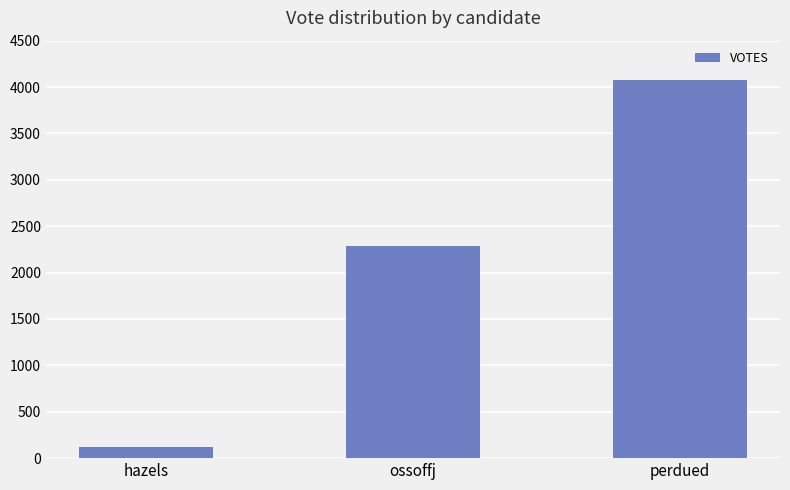

True or false: the data shows 7057 at perdued.

False